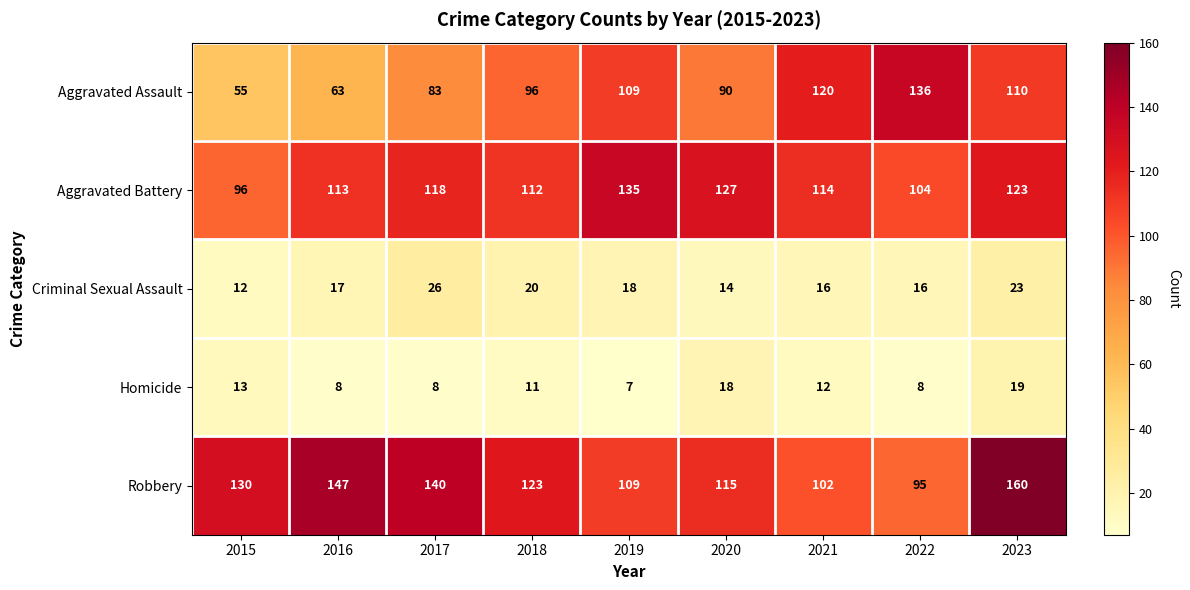

How many series are shown in this chart?

5